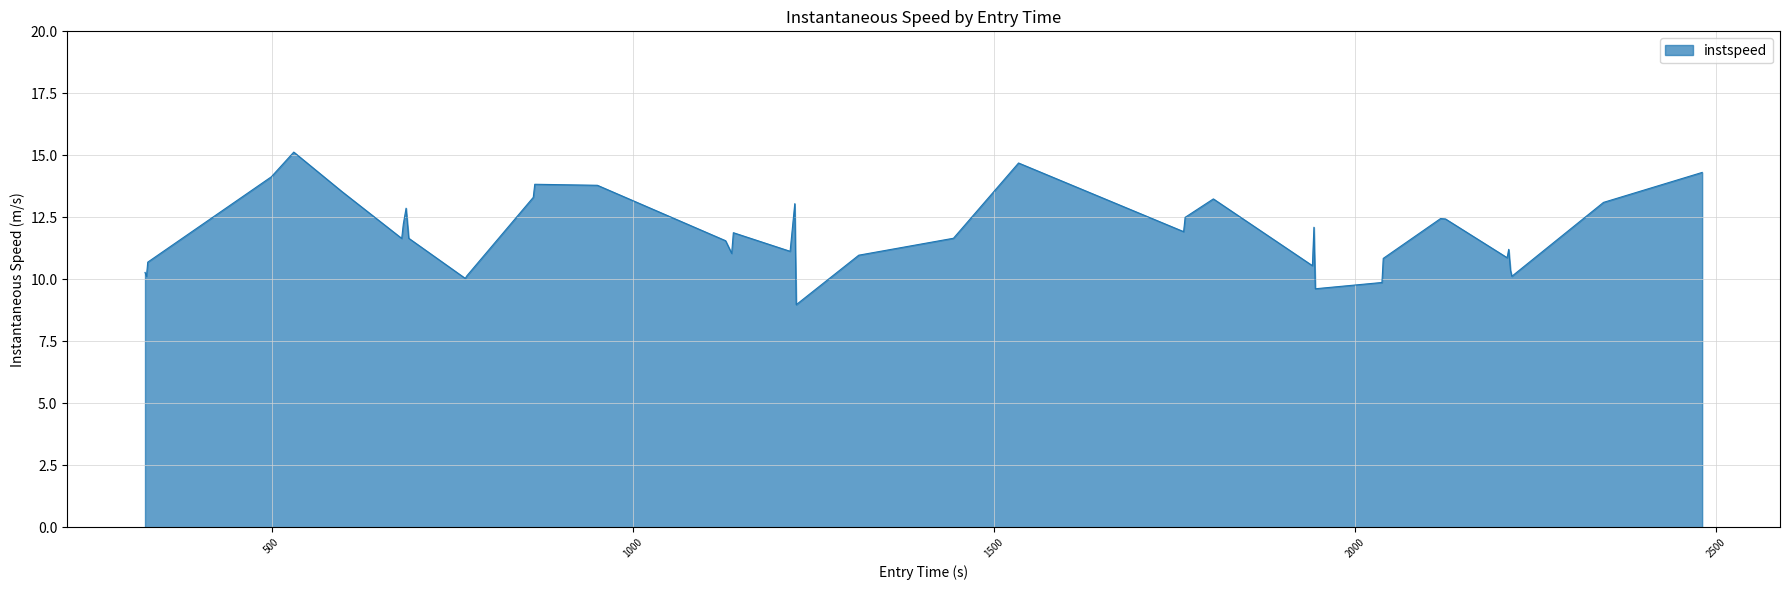

What is the smallest value displayed?

9.0